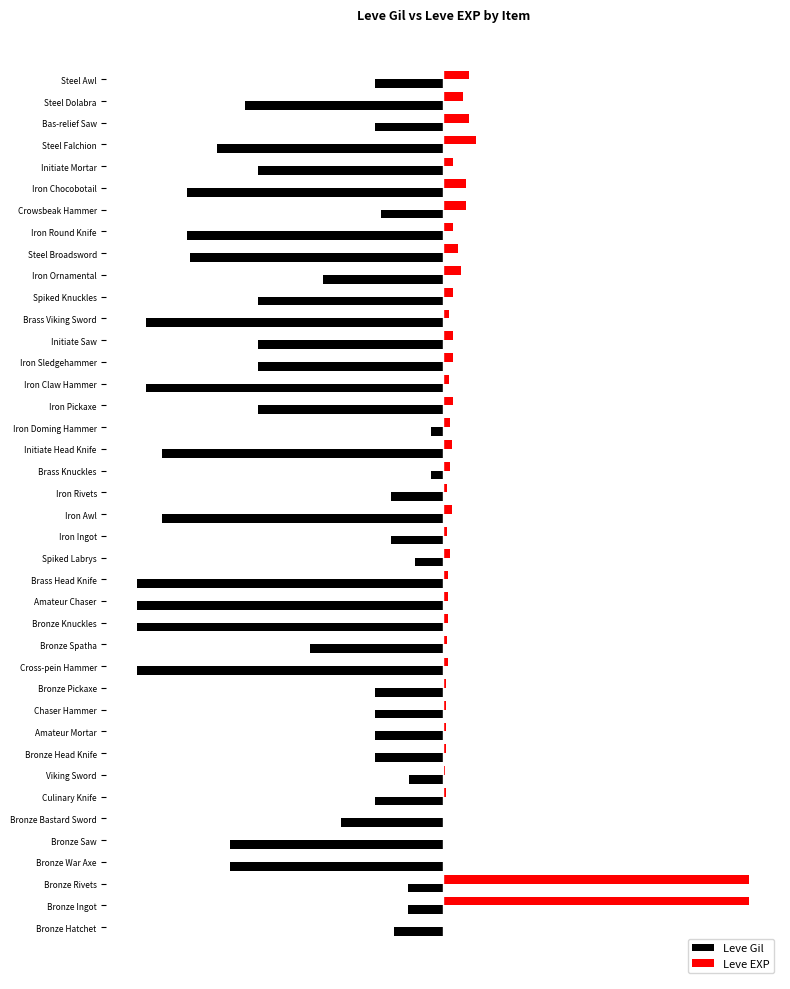

What are all the series names shown in the legend?

Leve Gil, Leve EXP